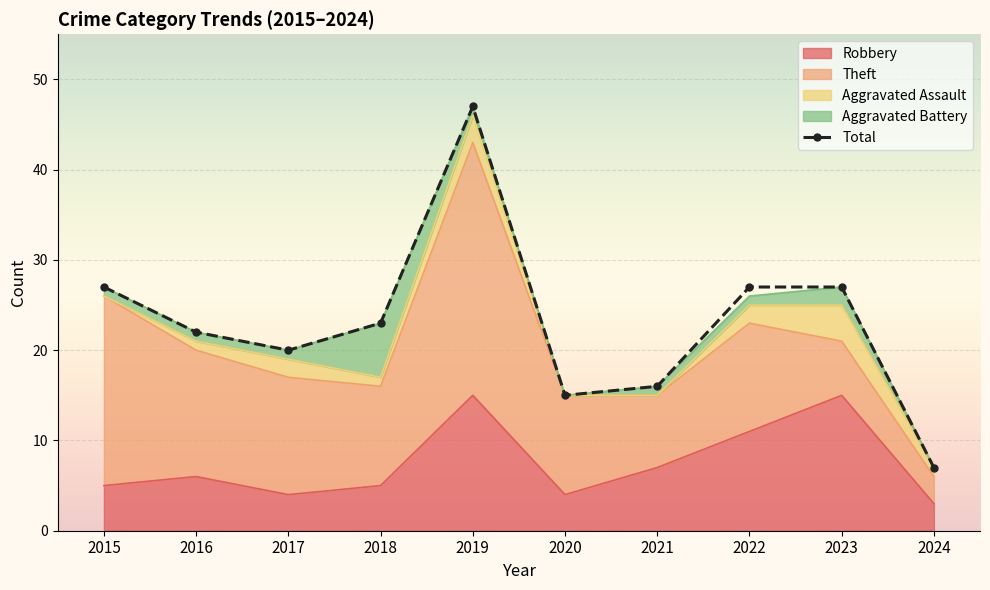

The chart shows a value of 22 at 2016. True or false?

True